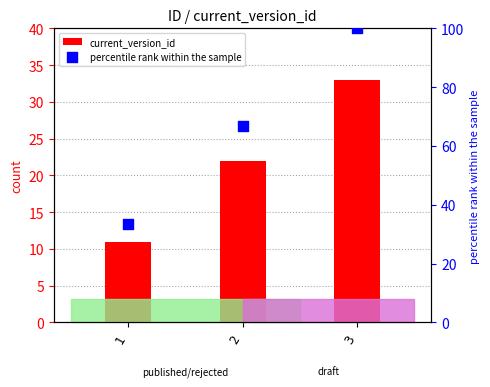

Which series reaches the minimum Y coordinate?

current_version_id